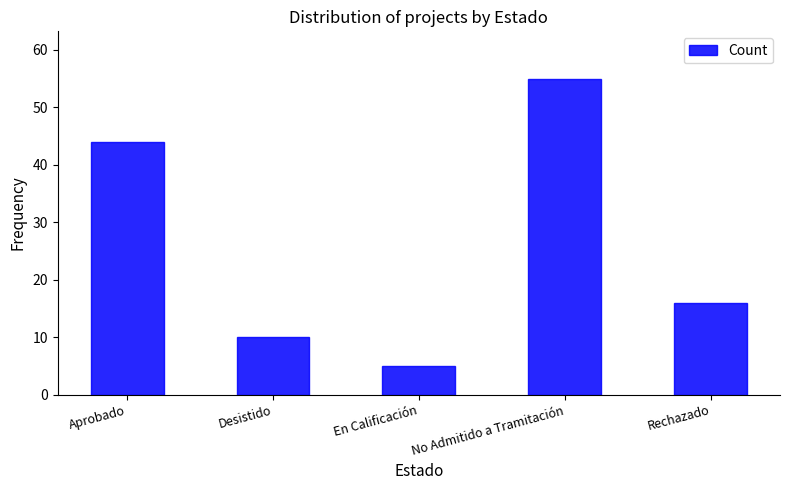

Is it true that the value at No Admitido a Tramitación is 23?

False